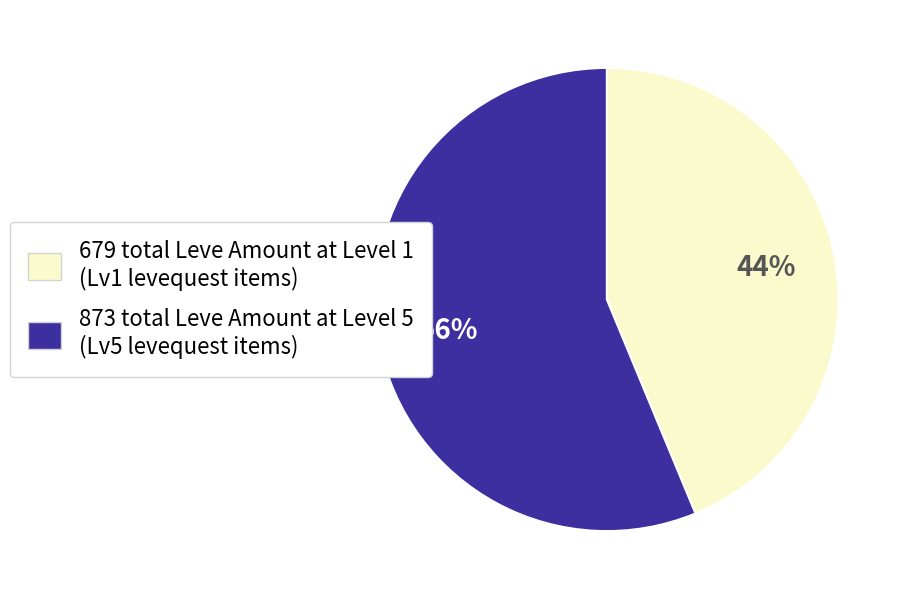

Is there a majority slice in this chart?

Yes